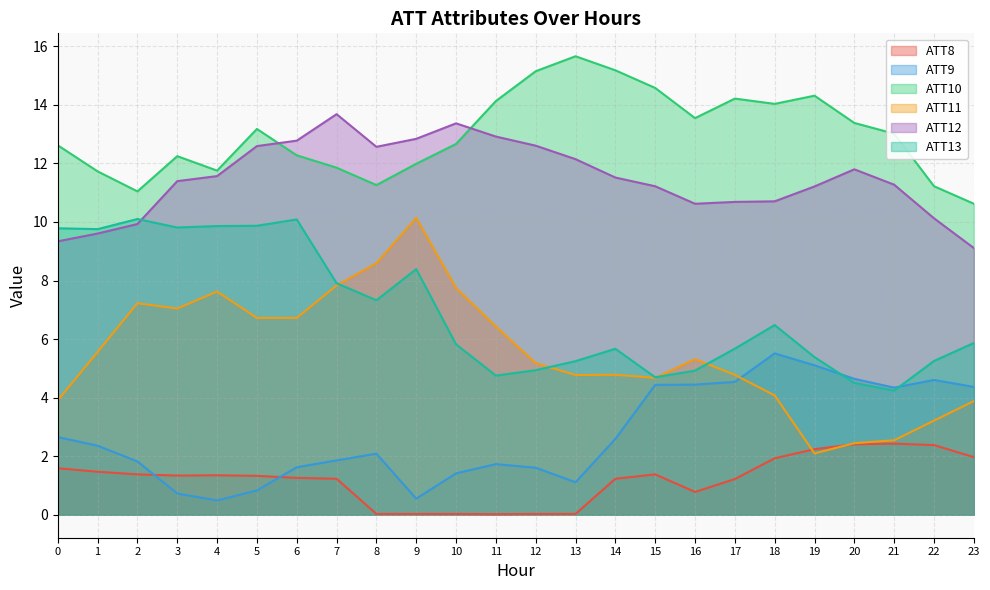

How many values in the ATT10 series are below 13?

12